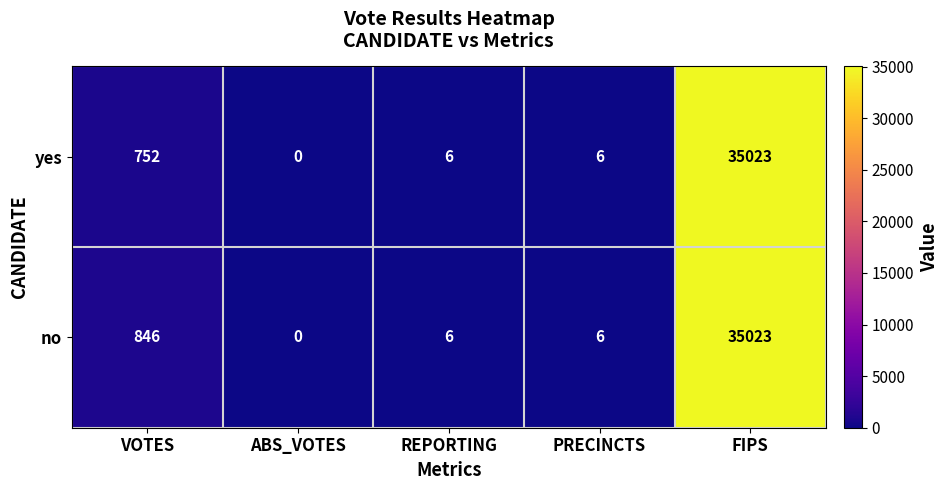

At which category is the sum across all series the highest?

FIPS